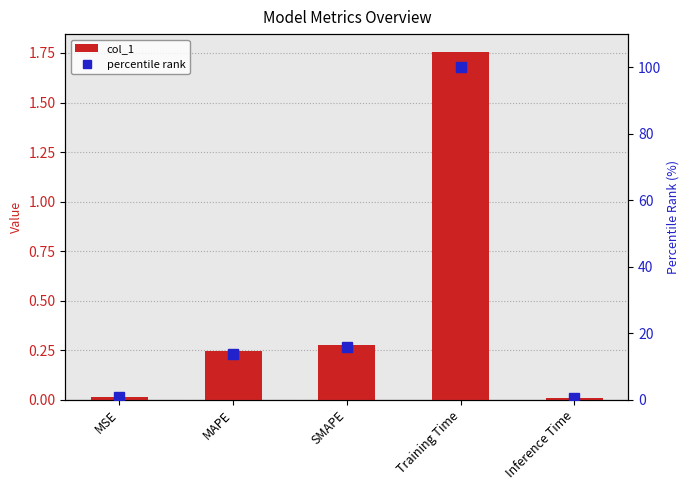

Rank the categories by percentile rank value from highest to lowest.

Training Time, SMAPE, MAPE, MSE, Inference Time